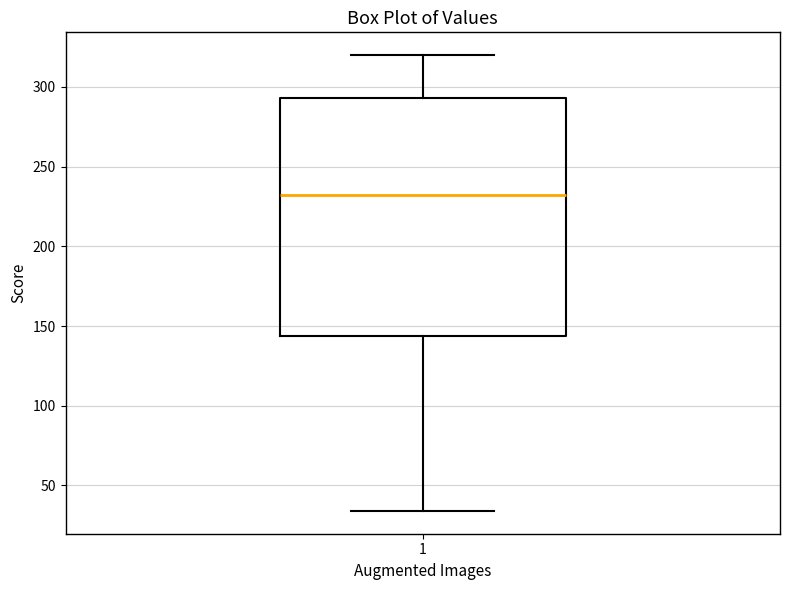

Read this box plot against the y-axis: the position of the median line, the range covered by the box, and the ends of both whiskers. The values are not printed on the chart, so give them approximately, as read against the axis.

median 230, box 145 to 295, whiskers 35 to 320